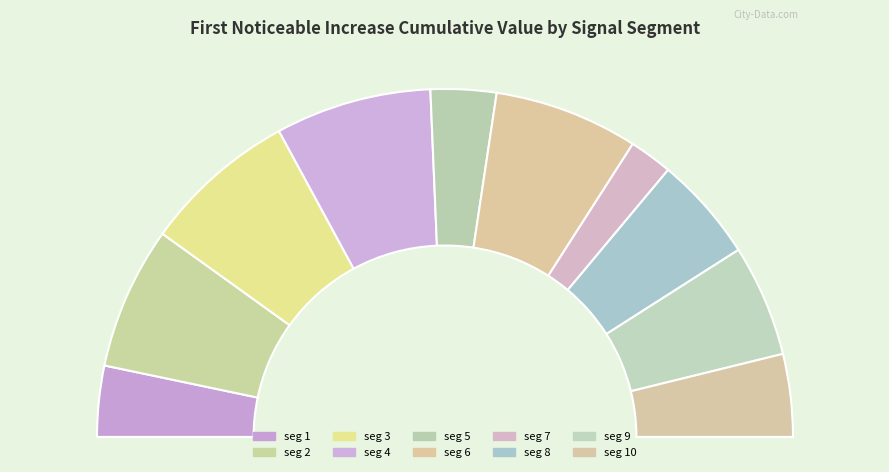

Is the sum of signal segment 6 and signal segment 1 greater than half?

No